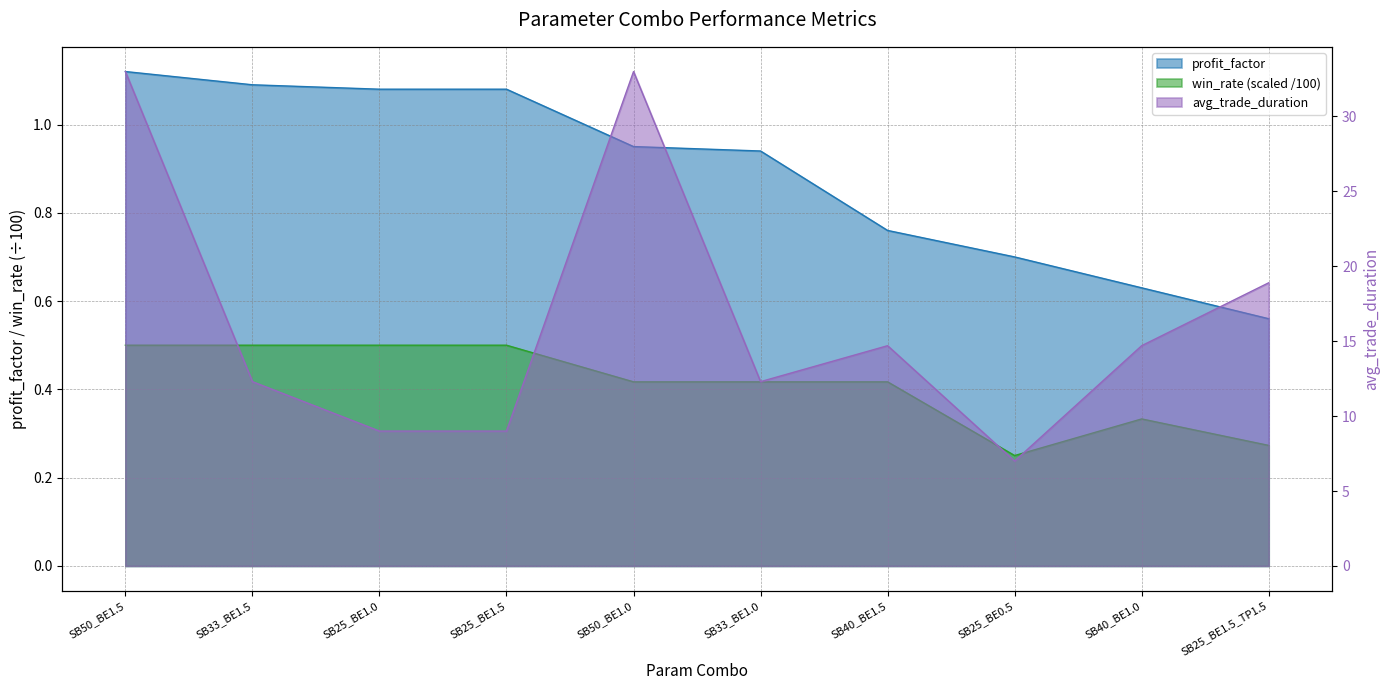

At which label is win_rate closest to 0?

SB25_BE0.5